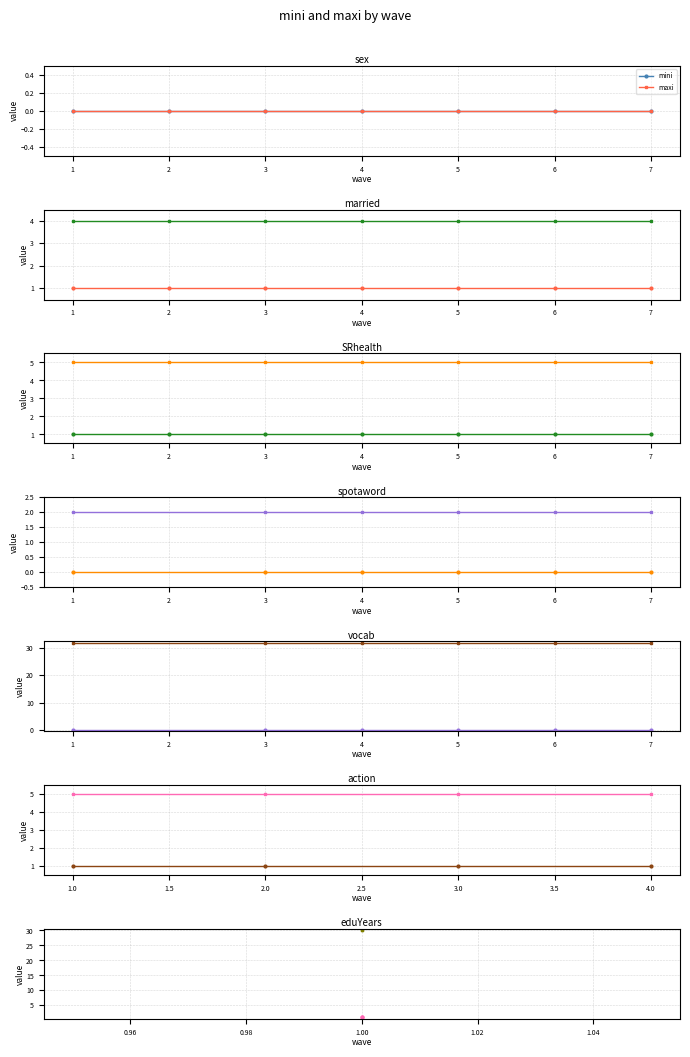

What are all the series names shown in the legend?

mini, maxi